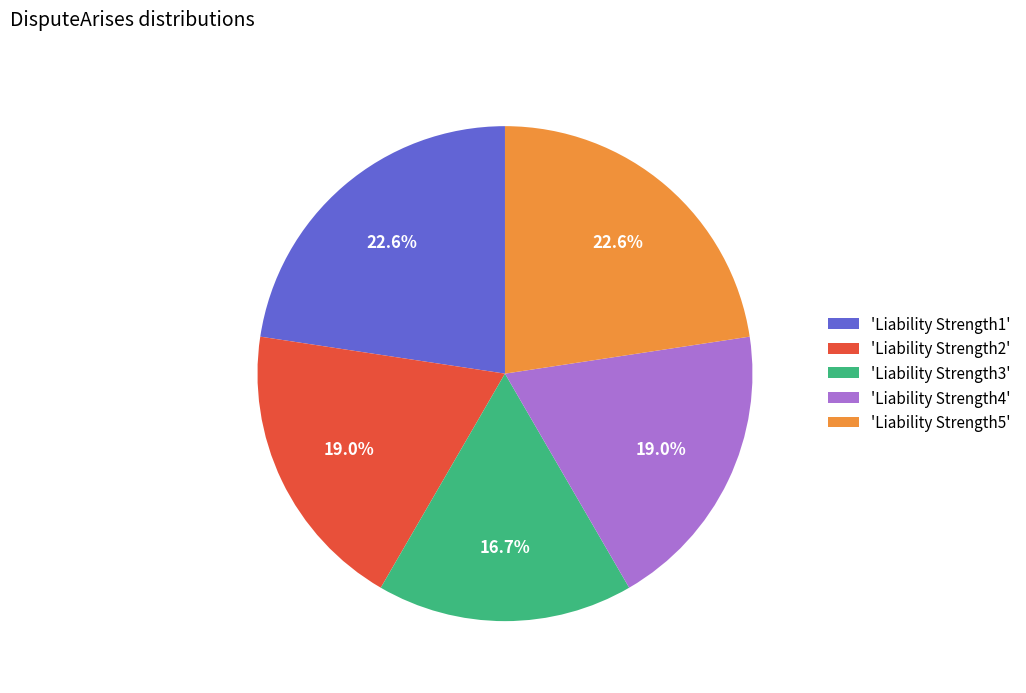

What is the smallest slice in the pie chart?

'Liability Strength3'